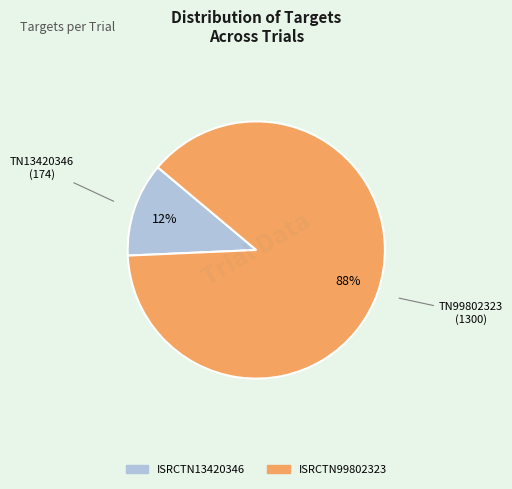

Which slice is the smallest?

ISRCTN13420346